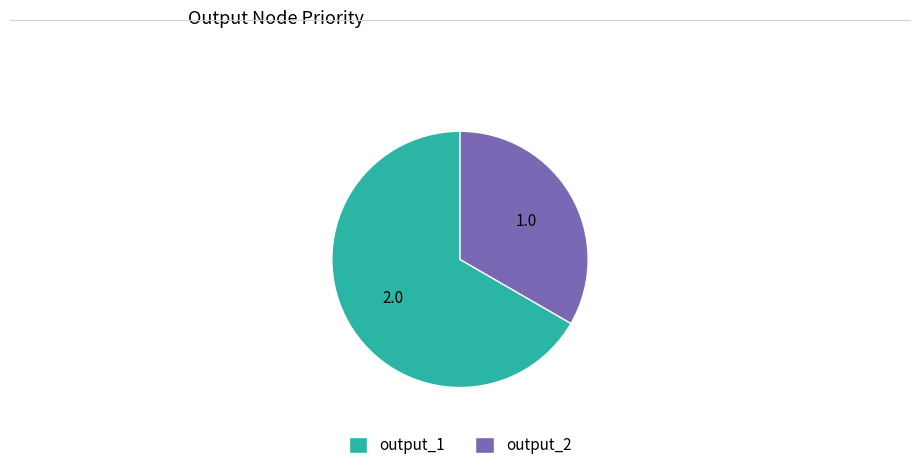

Between output_2 and output_1, which is larger?

output_1